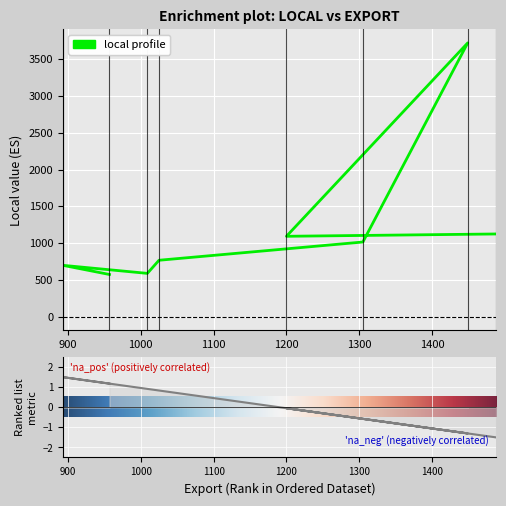

List the labels in order of value, smallest first.

957, 1009, 893, 1025, 1305, 1200, 1488, 1449